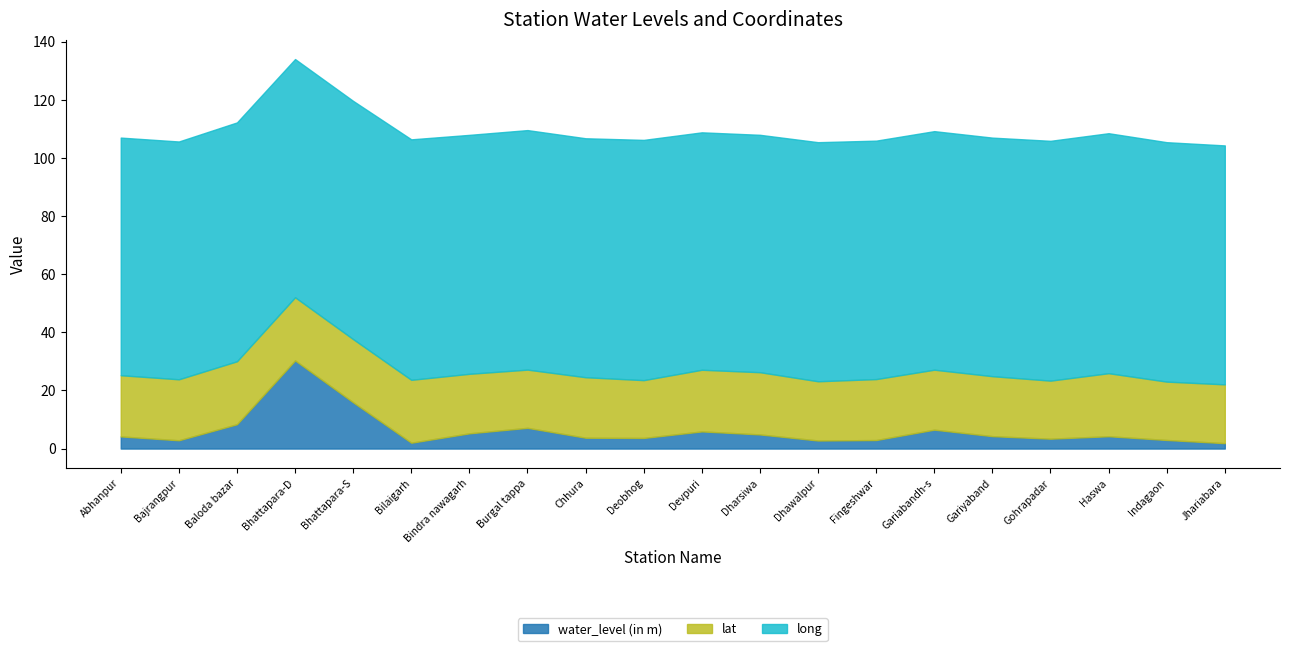

Rank the series by their maximum value, from lowest to highest.

lat, water_level (in m), long